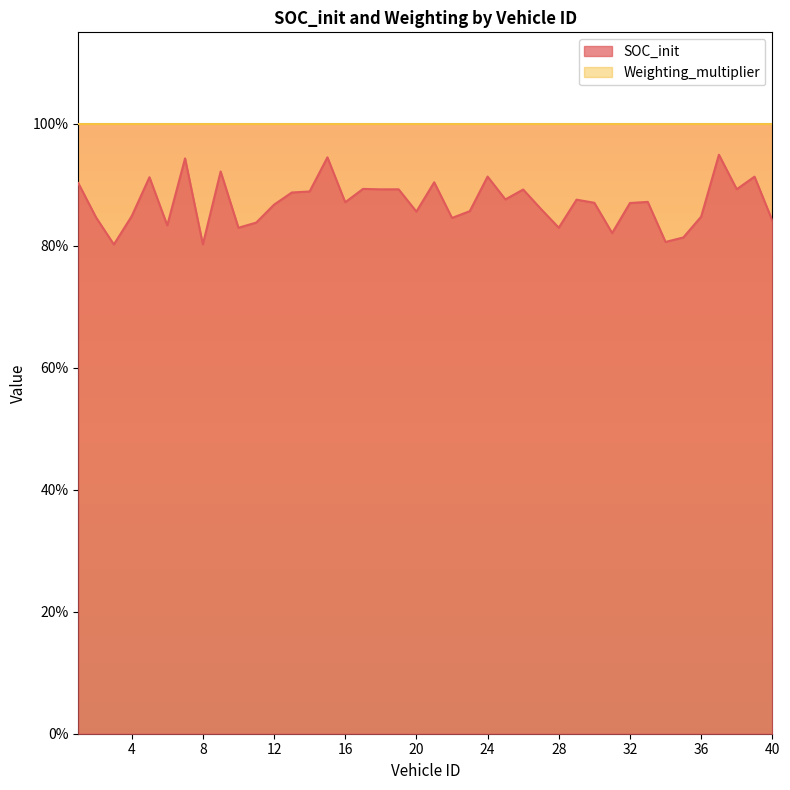

True or false: the data shows 0.4 at 24.

False